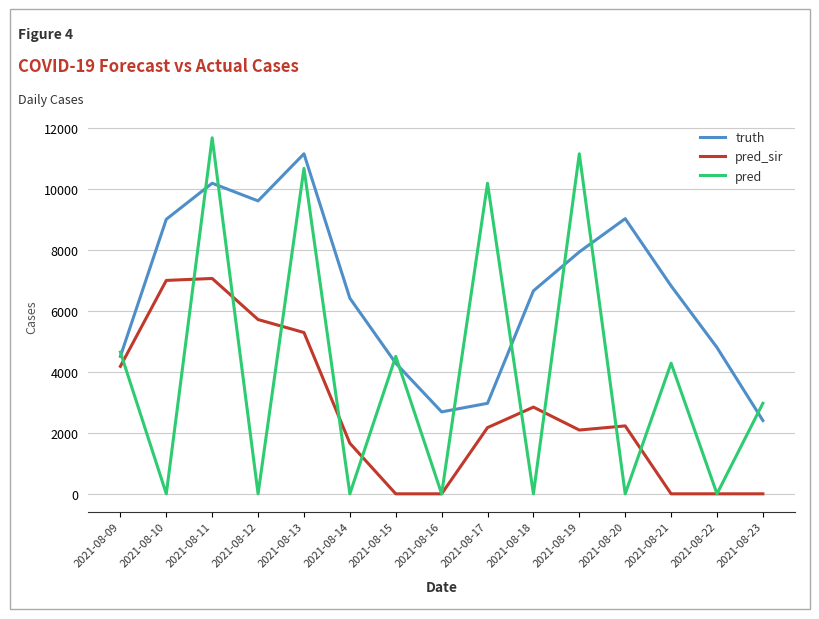

Which series has the largest range (max minus min)?

pred